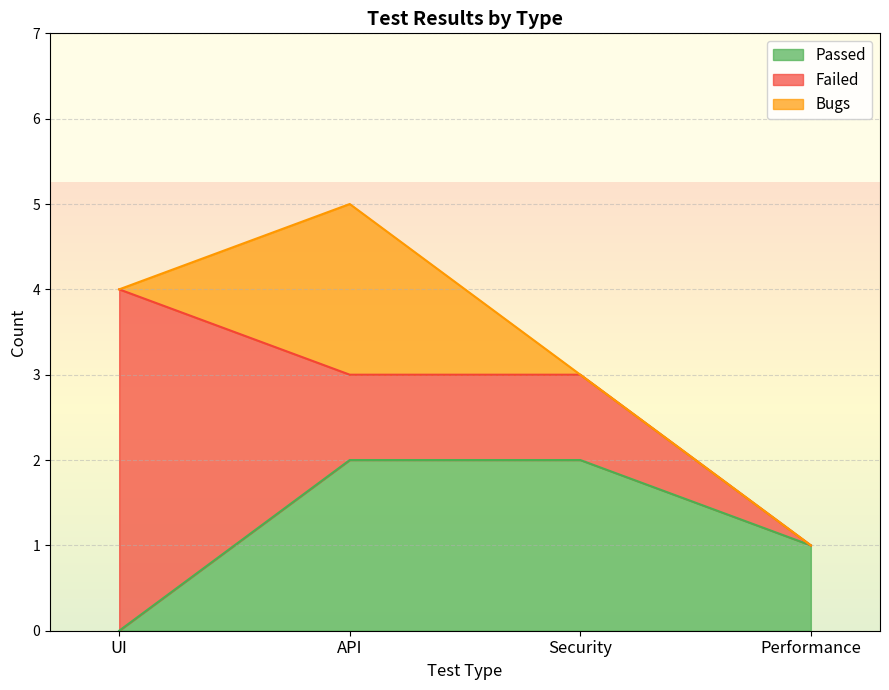

Count the Passed values in the range 1 to 2.

3